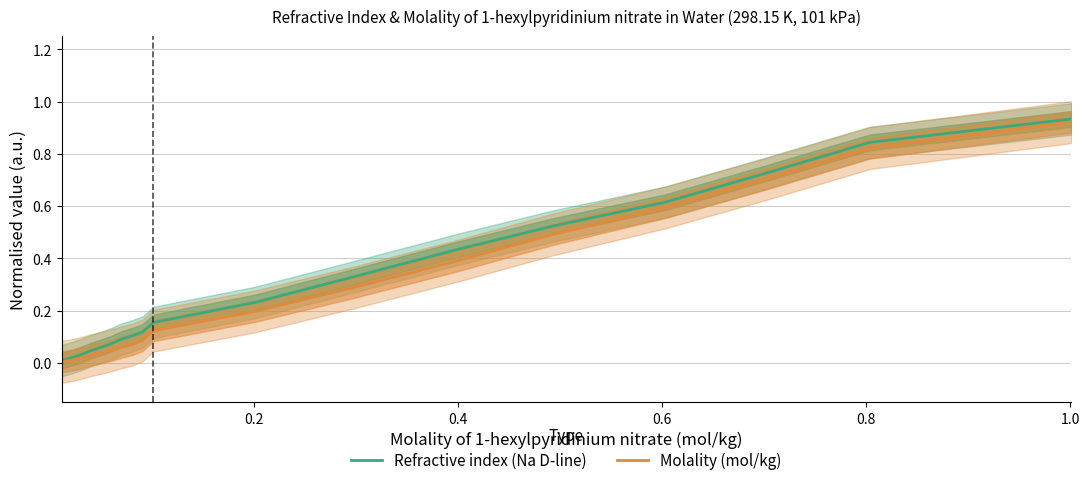

Reading right to left, transcribe all the data shown in this chart.

Refractive index (Na D-line): 0.9	0.8	0.7	0.6	0.5	0.4	0.3	0.2	0.2	0.1	0.1	0.1	0.1	0.1	0.0	0.0	0.0	0.0
Molality (mol/kg): 0.9	0.8	0.7	0.6	0.5	0.4	0.3	0.2	0.1	0.1	0.1	0.1	0.1	0.0	0.0	0.0	0.0	0.0